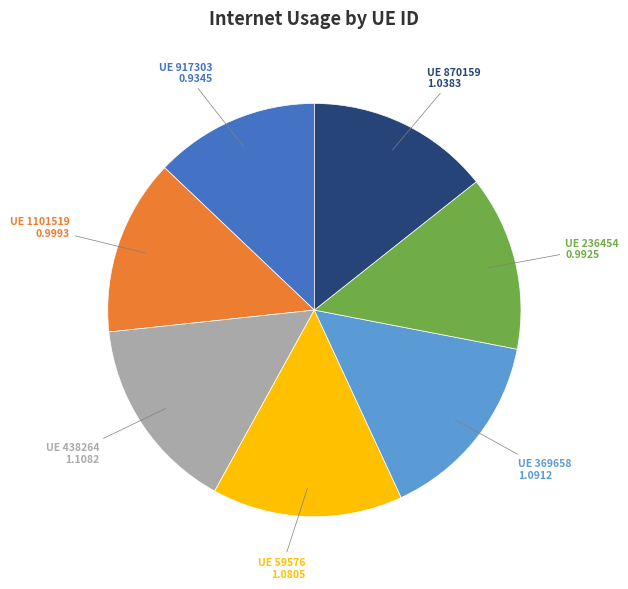

How many segments does this pie chart have?

7